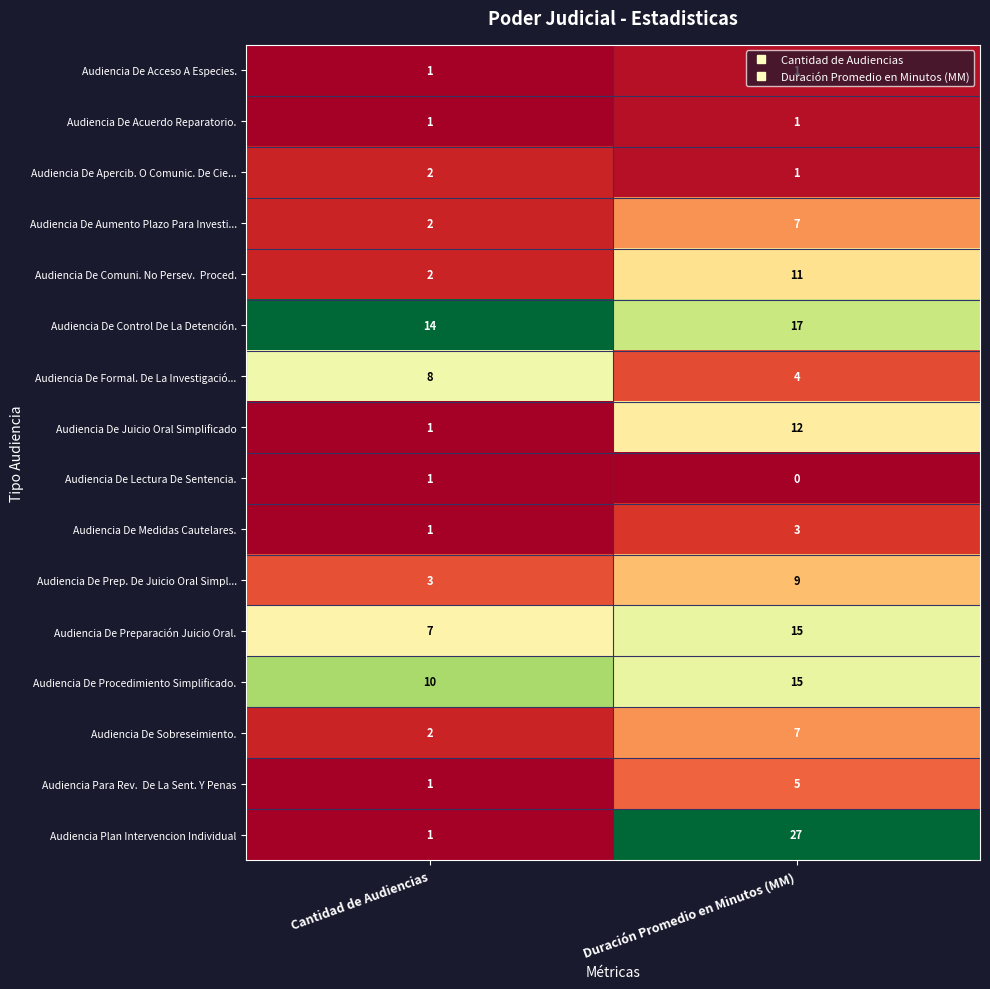

Is it true that Audiencia De Acceso A Especies. equals 1 at Duración Promedio en Minutos (MM)?

True